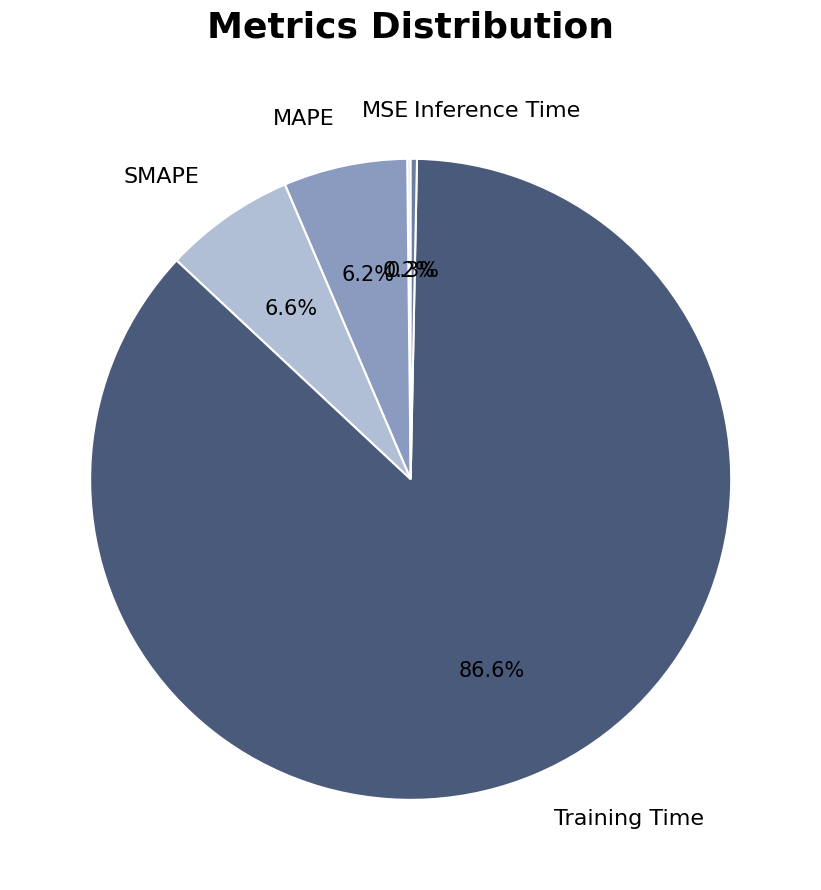

Do Training Time and Inference Time together represent more than half of the pie?

Yes